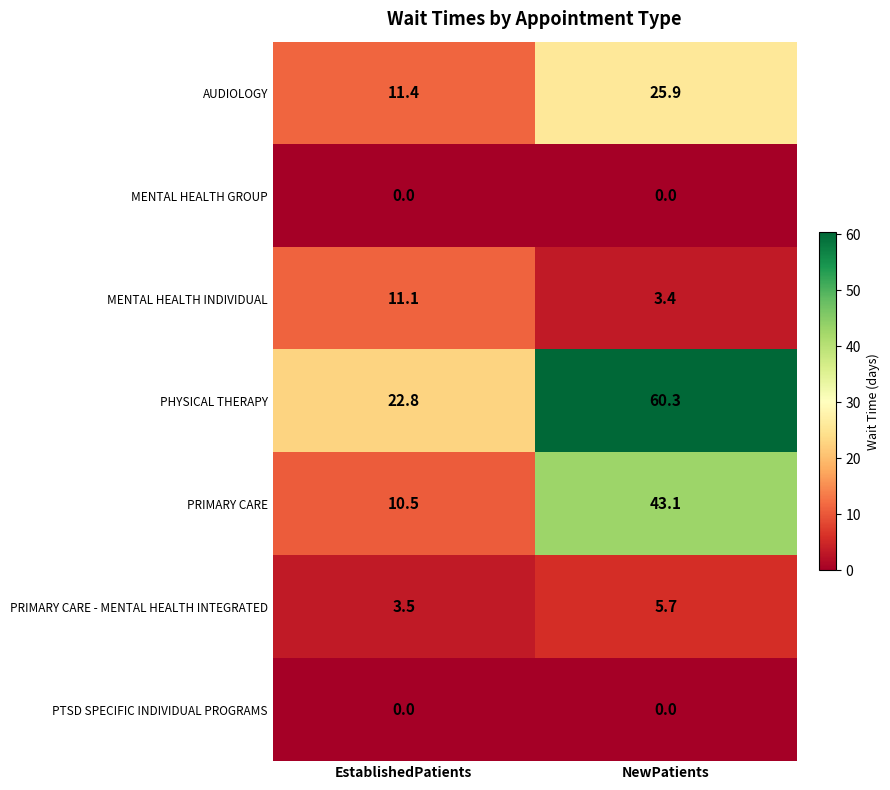

Reading left to right, transcribe all the data shown in this chart.

AUDIOLOGY: EstablishedPatients=11.4	NewPatients=25.9
MENTAL HEALTH GROUP: EstablishedPatients=0.0	NewPatients=0.0
MENTAL HEALTH INDIVIDUAL: EstablishedPatients=11.1	NewPatients=3.4
PHYSICAL THERAPY: EstablishedPatients=22.8	NewPatients=60.3
PRIMARY CARE: EstablishedPatients=10.5	NewPatients=43.1
PRIMARY CARE - MENTAL HEALTH INTEGRATED: EstablishedPatients=3.5	NewPatients=5.7
PTSD SPECIFIC INDIVIDUAL PROGRAMS: EstablishedPatients=0.0	NewPatients=0.0